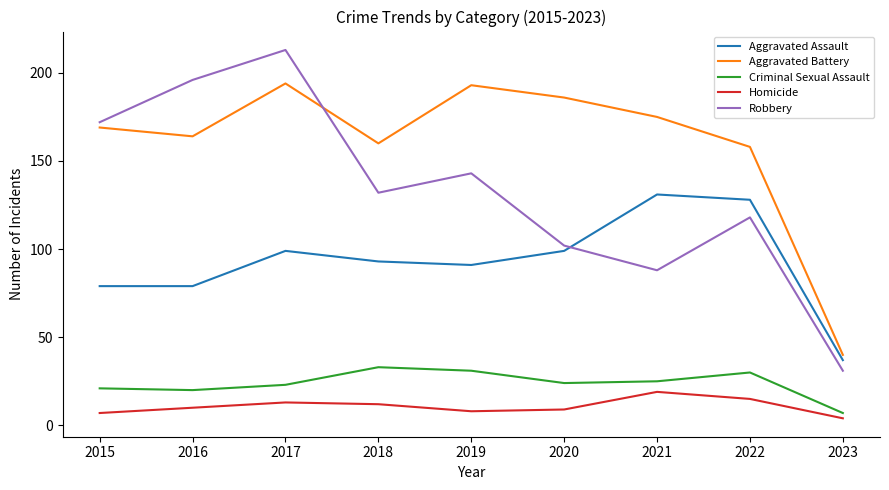

True or false: Aggravated Battery has a value of 186 at 2020.

True